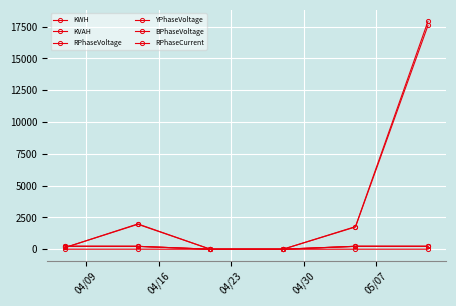

How many categories are shown in the chart?

6